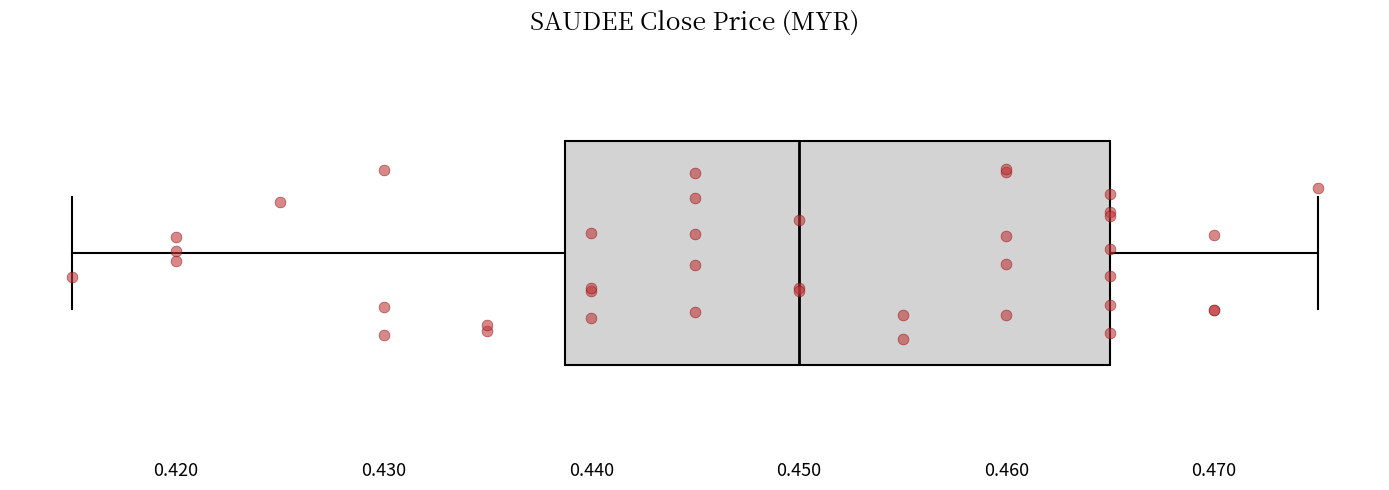

Where is the right edge of the box on the x-axis? The values are not printed on the chart, so give them approximately, as read against the axis.

0.465